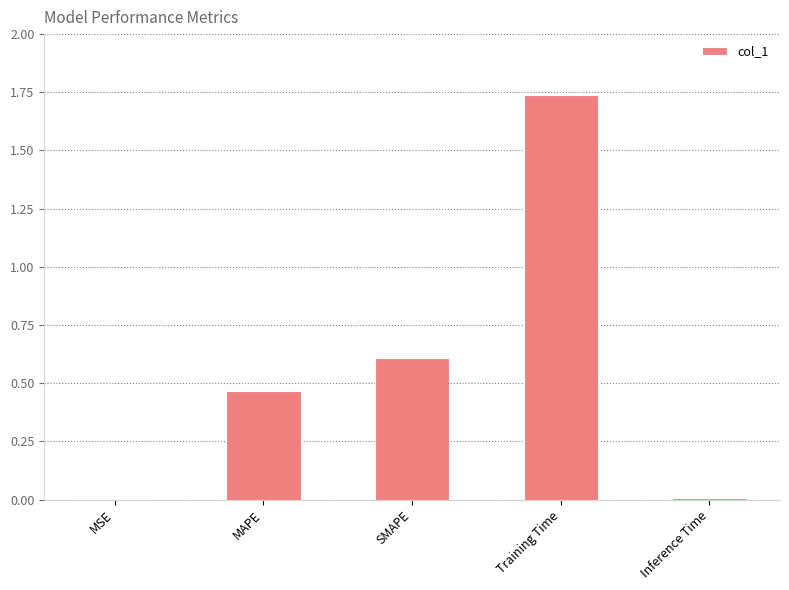

What is the sum of all values?

2.8